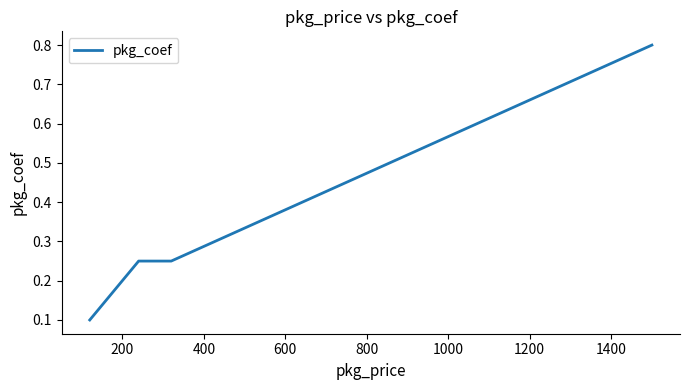

What is the average value?

0.3